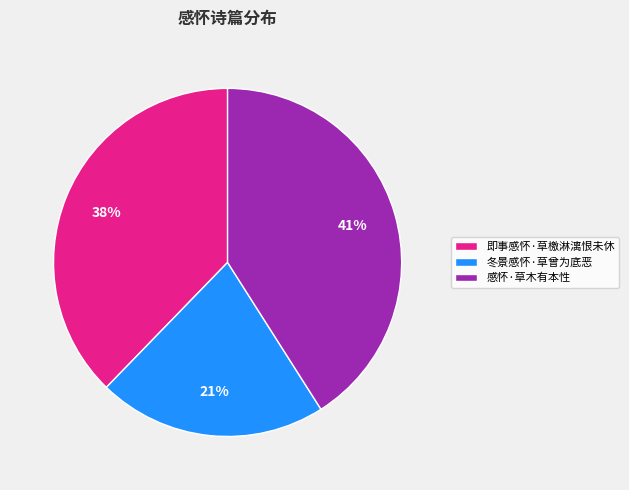

Is it true that 感怀·草木有本性 is 41% of the pie?

True